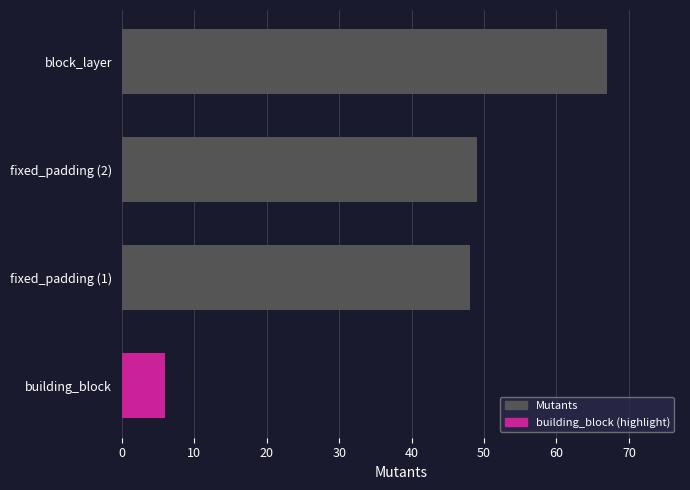

Read the value at fixed_padding (1), to the nearest 5.

50